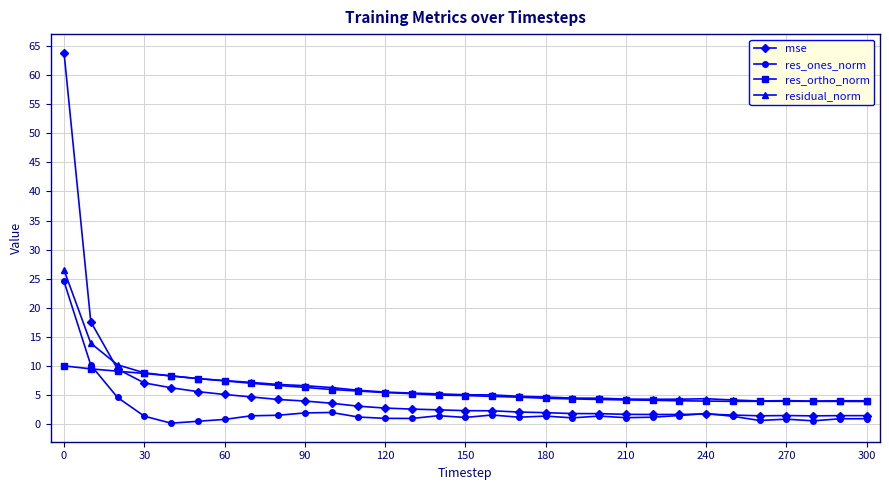

Which series has the largest total across all categories?

residual_norm